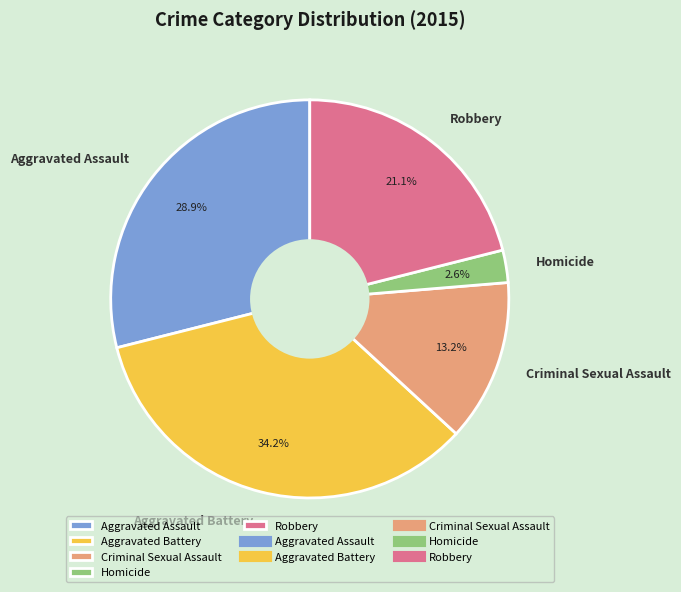

Between Aggravated Assault and Robbery, which is larger?

Aggravated Assault